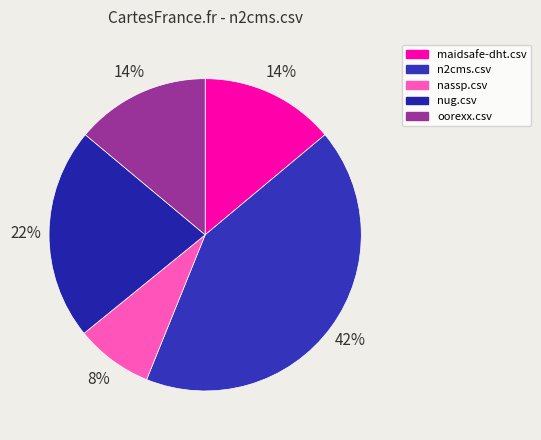

Which slice is the smallest?

nassp.csv